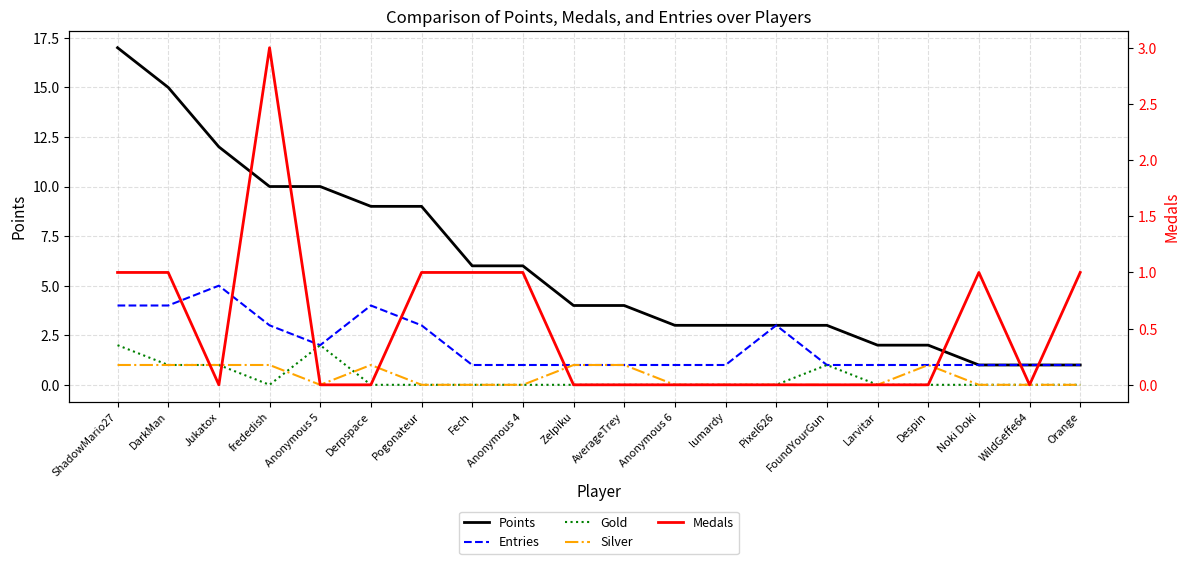

True or false: Points has a value of 10 at frededish.

True